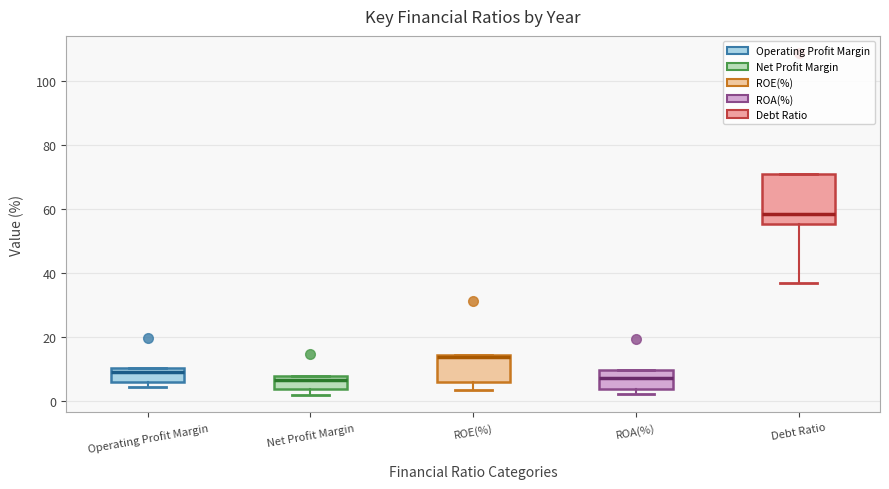

Reading left to right, transcribe this box plot: for each box, give where its median line is, the range the box spans, and where its two whiskers end, as read against the y-axis. The values are not printed on the chart, so give them approximately, as read against the axis.

Operating Profit Margin: median 10 (just below the box's upper edge), box 6 to 10, whiskers 4 to 10
Net Profit Margin: median 6, box 4 to 8, whiskers 2 to 8
ROE(%): median 14 (just below the box's upper edge), box 6 to 14, whiskers 4 to 14
ROA(%): median 8, box 4 to 10, whiskers 2 to 10
Debt Ratio: median 58, box 56 to 70, whiskers 36 to 70